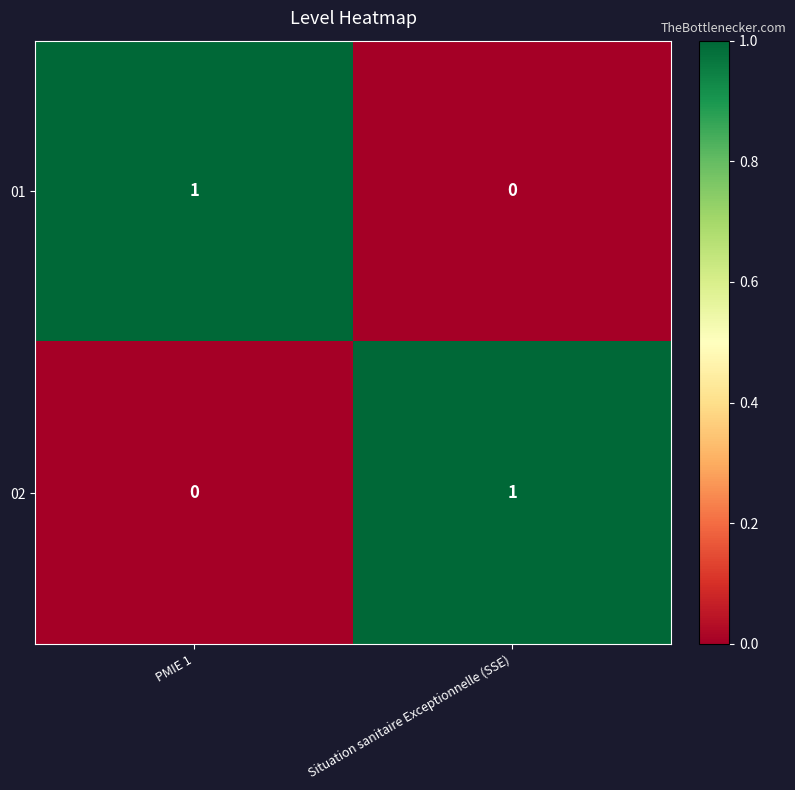

Is it true that 01 equals 1 at PMIE 1?

True